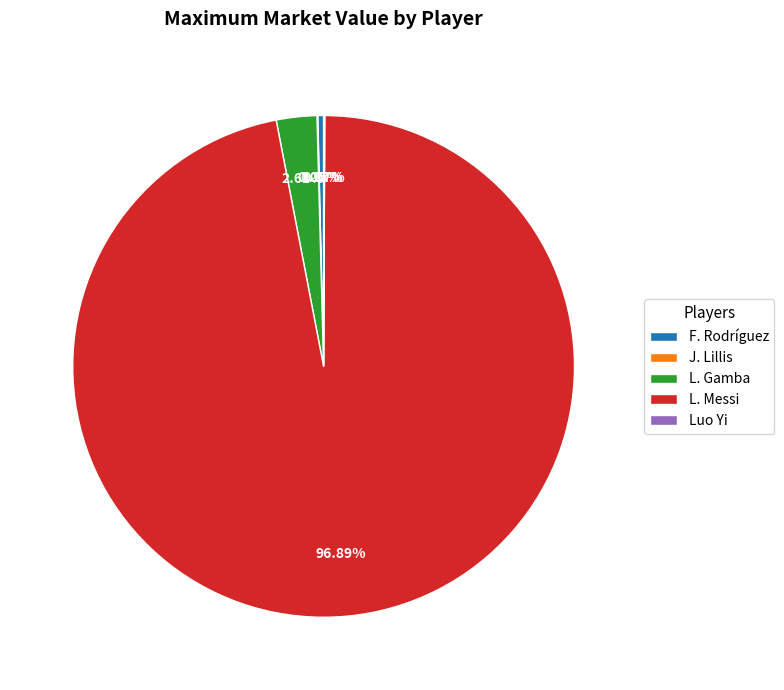

True or false: L. Gamba accounts for 3% of the total.

True